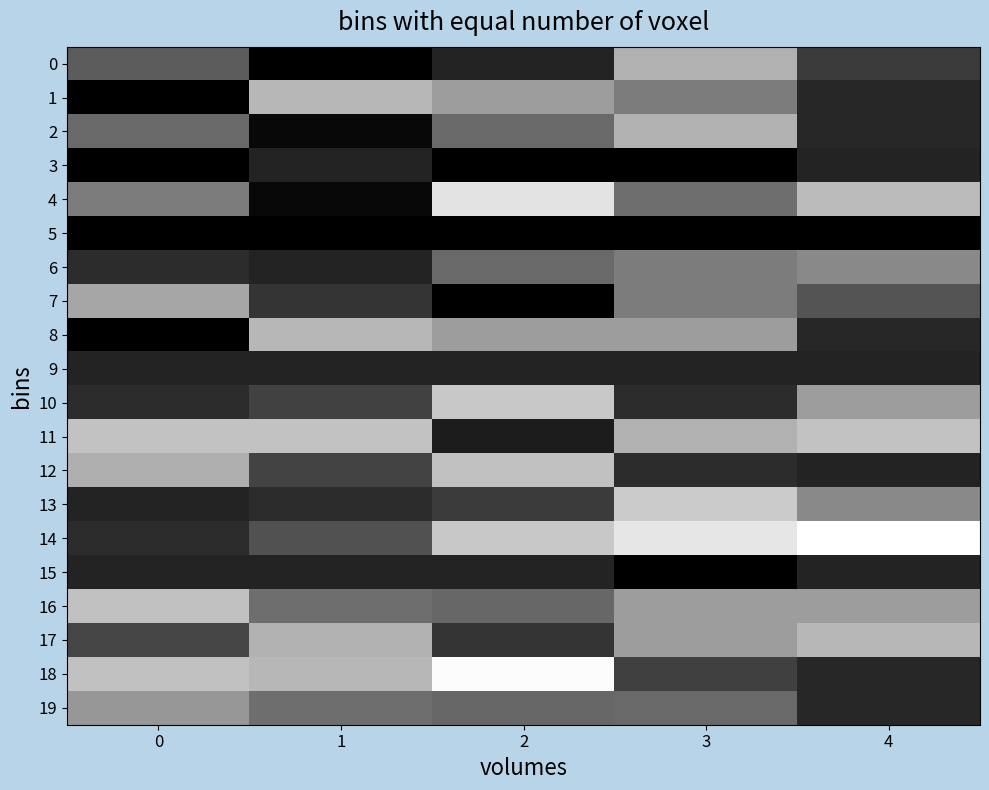

Reading left to right, transcribe all the data shown in this chart.

0: 0=622.0	1=0.0	2=238.0	3=1192.0	4=396.0
1: 0=0.0	1=1234.0	2=1054.0	3=836.0	4=266.0
2: 0=716.0	1=58.0	2=716.0	3=1192.0	4=266.0
3: 0=0.0	1=238.0	2=0.0	3=0.0	4=238.0
4: 0=836.0	1=58.0	2=1532.0	3=741.0	4=1260.0
5: 0=0.0	1=0.0	2=0.0	3=0.0	4=0.0
6: 0=298.0	1=238.0	2=716.0	3=836.0	4=919.0
7: 0=1116.0	1=358.0	2=0.0	3=836.0	4=566.0
8: 0=0.0	1=1234.0	2=1054.0	3=1054.0	4=266.0
9: 0=238.0	1=238.0	2=238.0	3=238.0	4=238.0
10: 0=298.0	1=446.0	2=1342.0	3=298.0	4=1054.0
11: 0=1304.0	1=1304.0	2=192.0	3=1192.0	4=1304.0
12: 0=1178.0	1=451.0	2=1296.0	3=298.0	4=238.0
13: 0=238.0	1=298.0	2=402.0	3=1362.0	4=919.0
14: 0=298.0	1=551.0	2=1342.0	3=1547.0	4=1717.0
15: 0=238.0	1=238.0	2=238.0	3=0.0	4=238.0
16: 0=1296.0	1=741.0	2=691.0	3=1054.0	4=1054.0
17: 0=468.0	1=1192.0	2=360.0	3=1054.0	4=1234.0
18: 0=1296.0	1=1234.0	2=1695.0	3=434.0	4=266.0
19: 0=1016.0	1=741.0	2=691.0	3=716.0	4=266.0